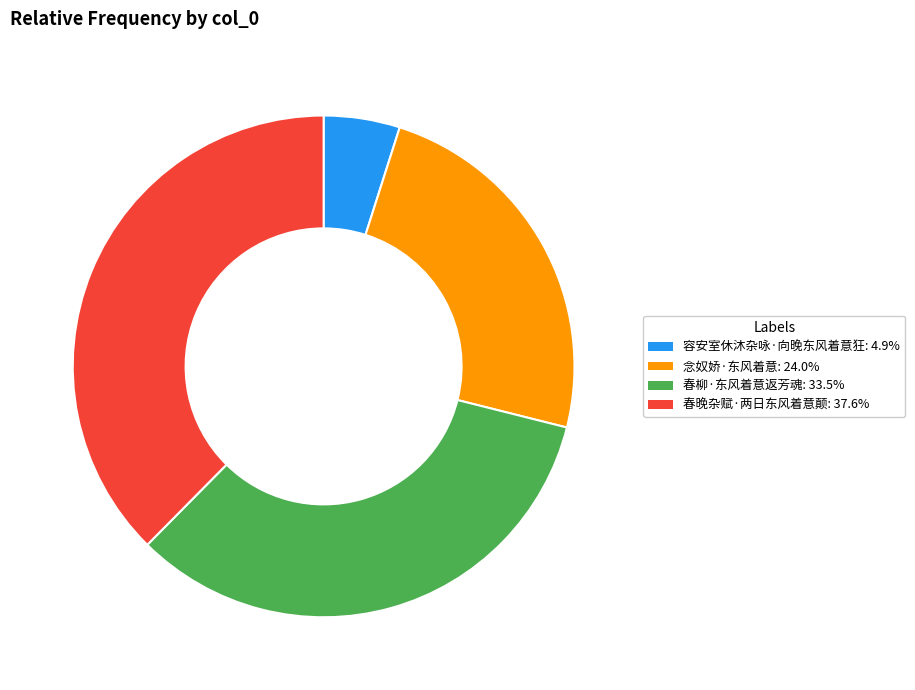

Approximately how many times larger is the value at 春柳·东风着意返芳魂: 33.5% compared to 念奴娇·东风着意: 24.0%?

1.4